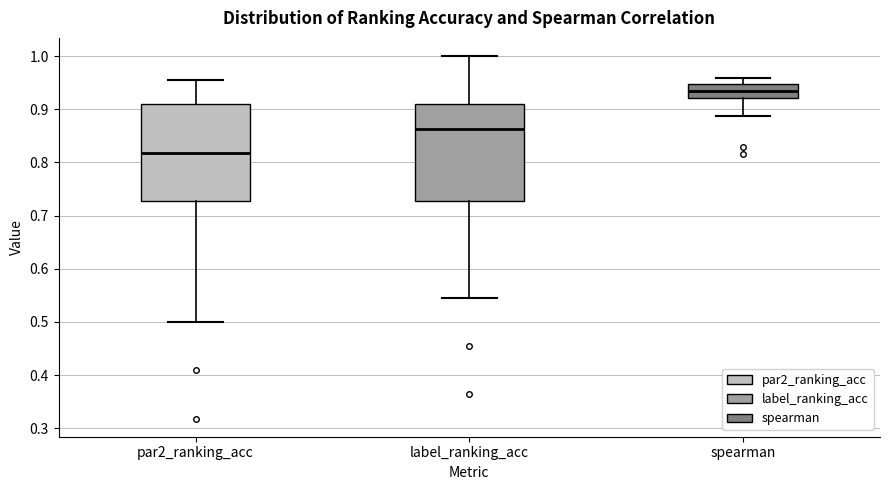

Reading left to right, read every box against the y-axis: the position of its median line, the range the box covers, and the ends of its whiskers. The values are not printed on the chart, so give them approximately, as read against the axis.

par2_ranking_acc: median 0.82, box 0.73 to 0.91, whiskers 0.50 to 0.95
label_ranking_acc: median 0.86, box 0.73 to 0.91, whiskers 0.55 to 1.00
spearman: median 0.93, box 0.92 to 0.95, whiskers 0.89 to 0.96